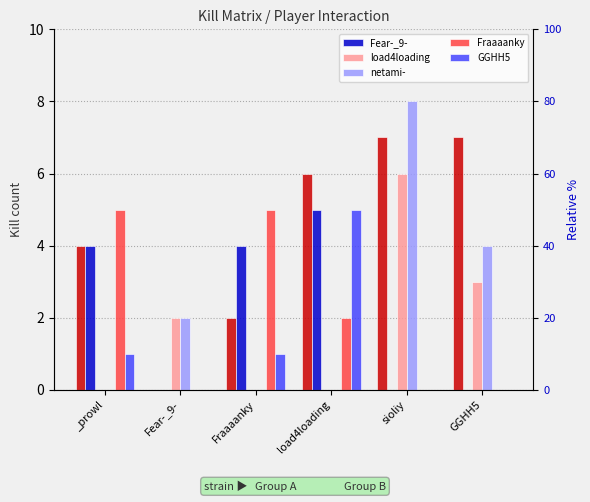

At how many categories does at least one series exceed 2?

5